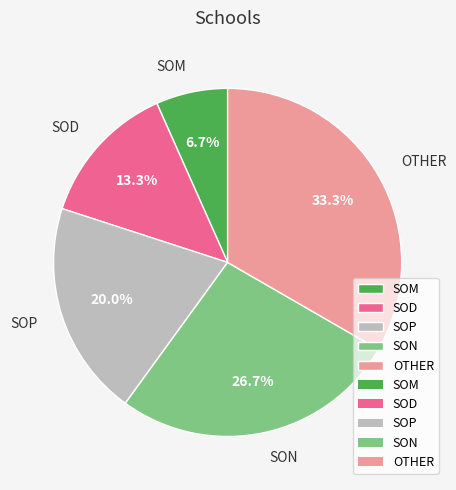

What is the smallest slice in the pie chart?

SOM